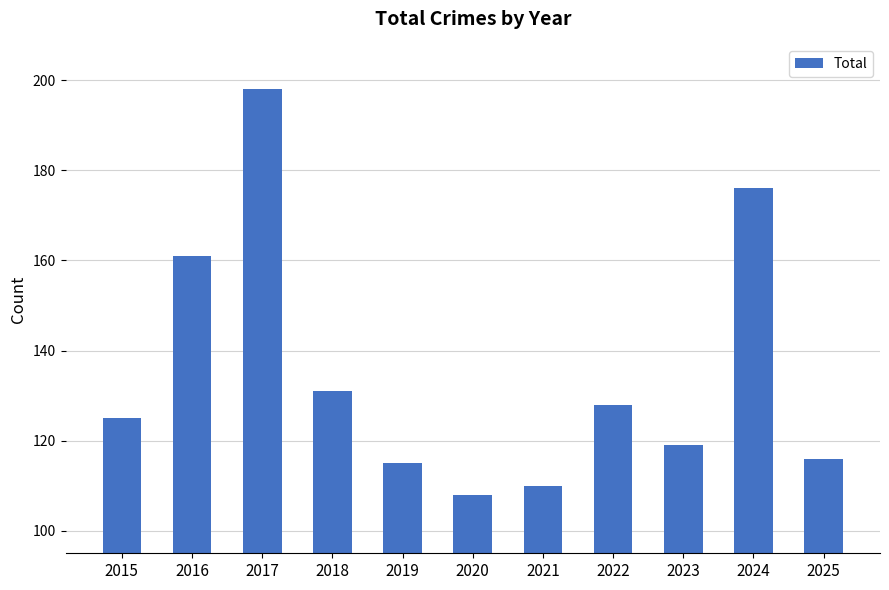

At which label is the value closest to 153?

2016